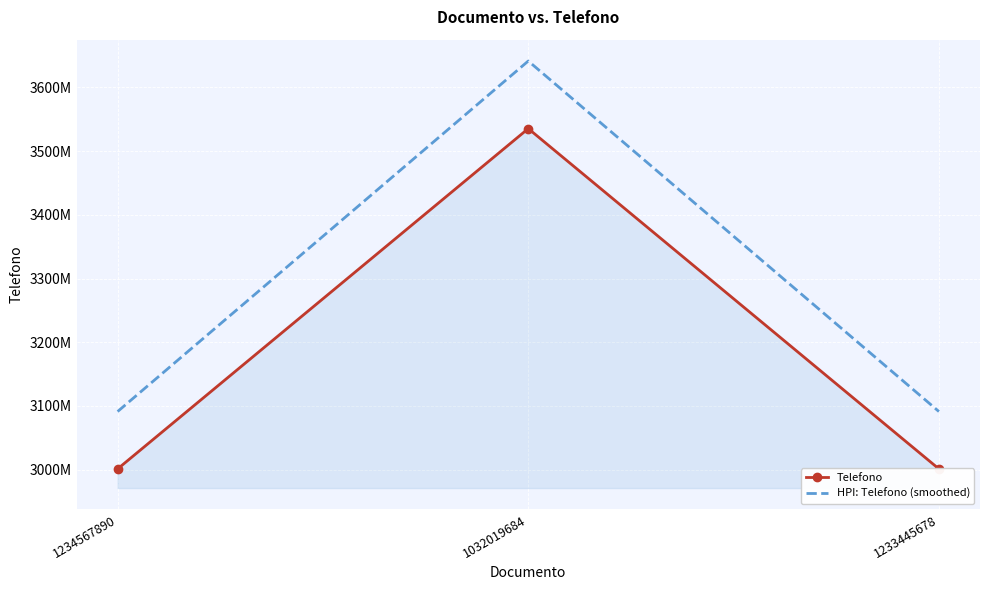

At how many categories does at least one series exceed 3475292854?

1